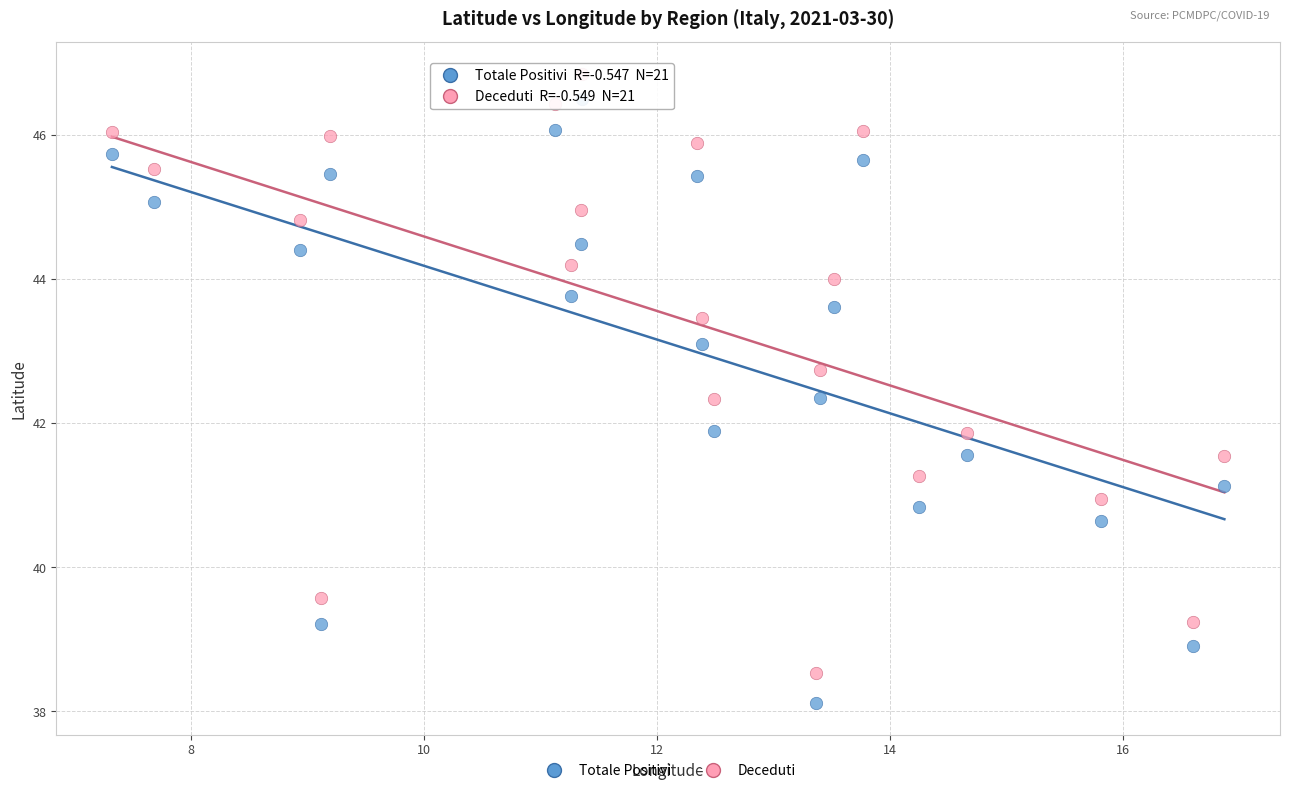

Across all data points, what is the range of X values (max minus min)?

9.5